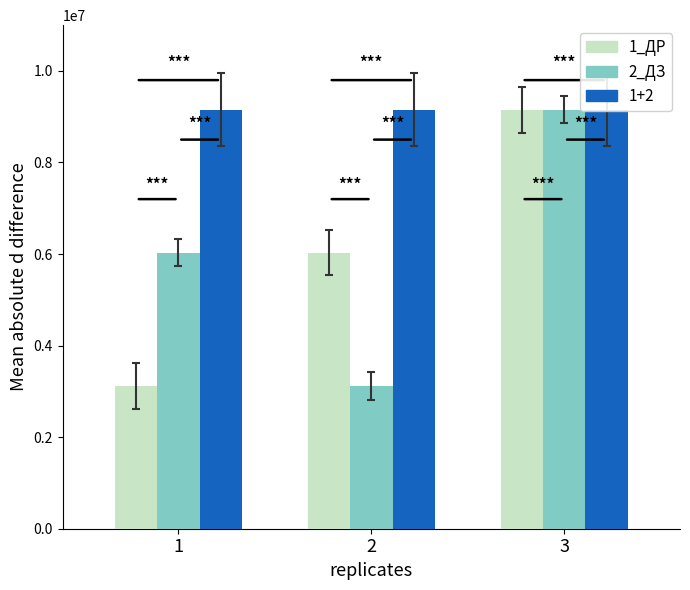

Is the value of 1_ДР at 2 greater than the value of 2_ДЗ at 2?

Yes